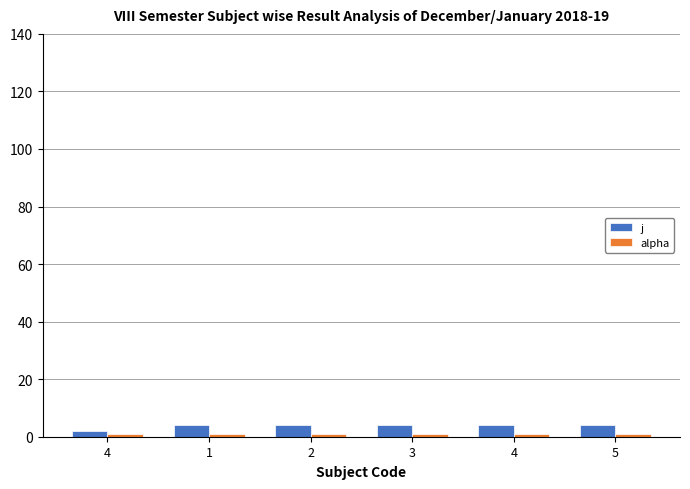

How many series are shown in this chart?

2